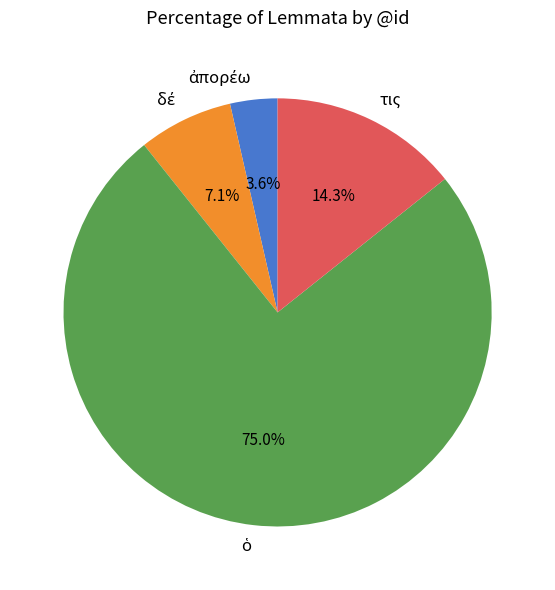

How much of the chart is everything except τις?

85.7%